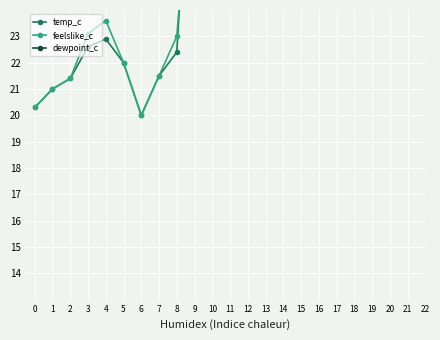

Reading left to right, extract all data points from this chart.

temp_c: 20.3	21.0	21.4	22.6	22.9	22.0	20.0	21.5	22.4	33.8	35.1	34.4	33.7	35.7	34.9	34.3	34.4	34.2	29.4	28.3	27.0
feelslike_c: 20.3	21.0	21.4	23.1	23.6	22.0	20.0	21.5	23.0	31.8	33.3	32.5	31.7	34.1	33.1	32.4	32.5	32.2	27.6	26.3	25.2
dewpoint_c: -1.8	0.4	-0.1	2.2	4.0	2.5	6.7	5.1	1.7	7.4	2.5	-0.8	-2.8	4.5	0.9	-0.7	-1.5	4.4	6.2	2.8	-2.0